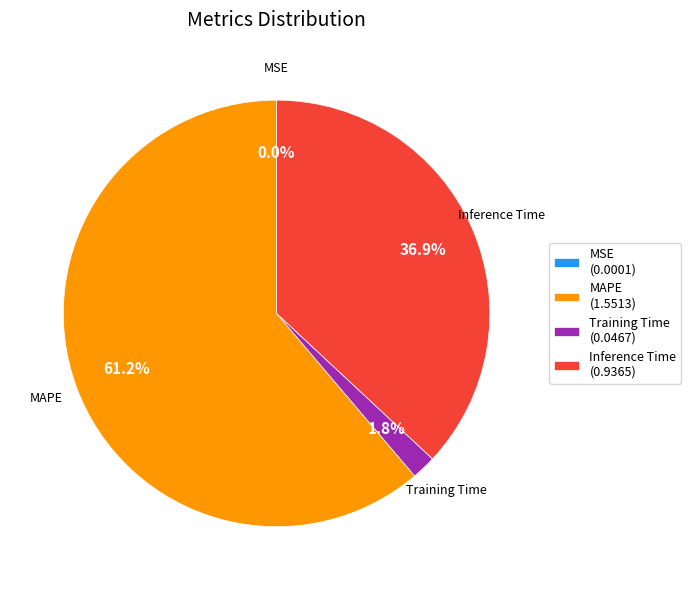

Is there a majority slice in this chart?

Yes